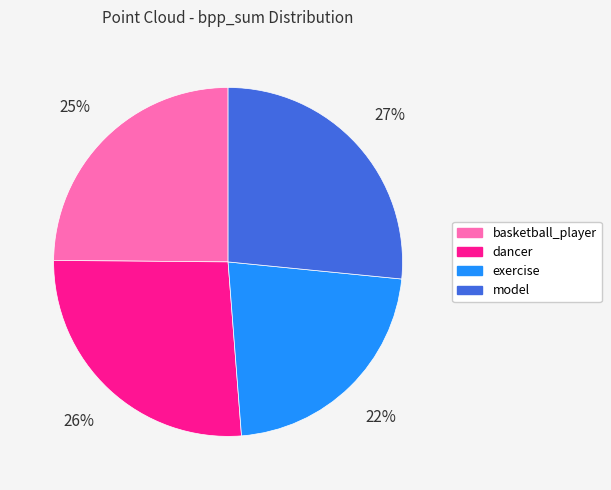

Is the sum of basketball_player and dancer greater than half?

Yes